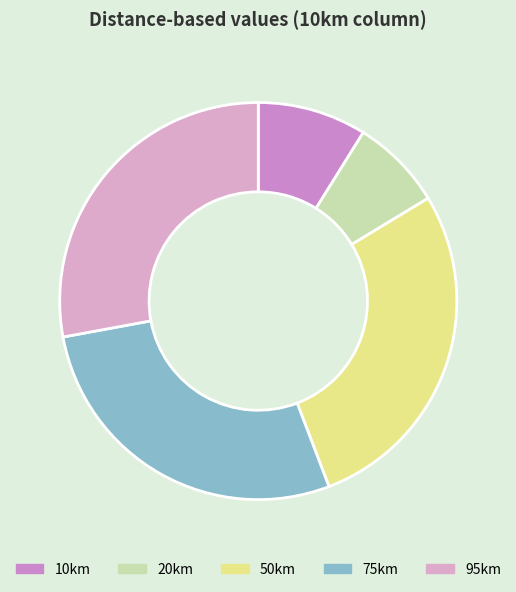

Rank the categories by value from lowest to highest.

20km, 10km, 50km, 75km, 95km